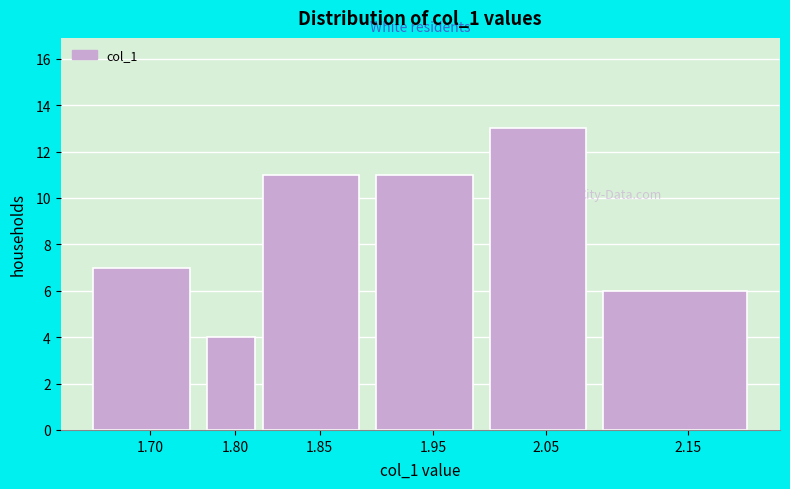

Reading right to left, transcribe all the data shown in this chart.

2.15=6	2.05=13	1.95=11	1.85=11	1.80=4	1.70=7